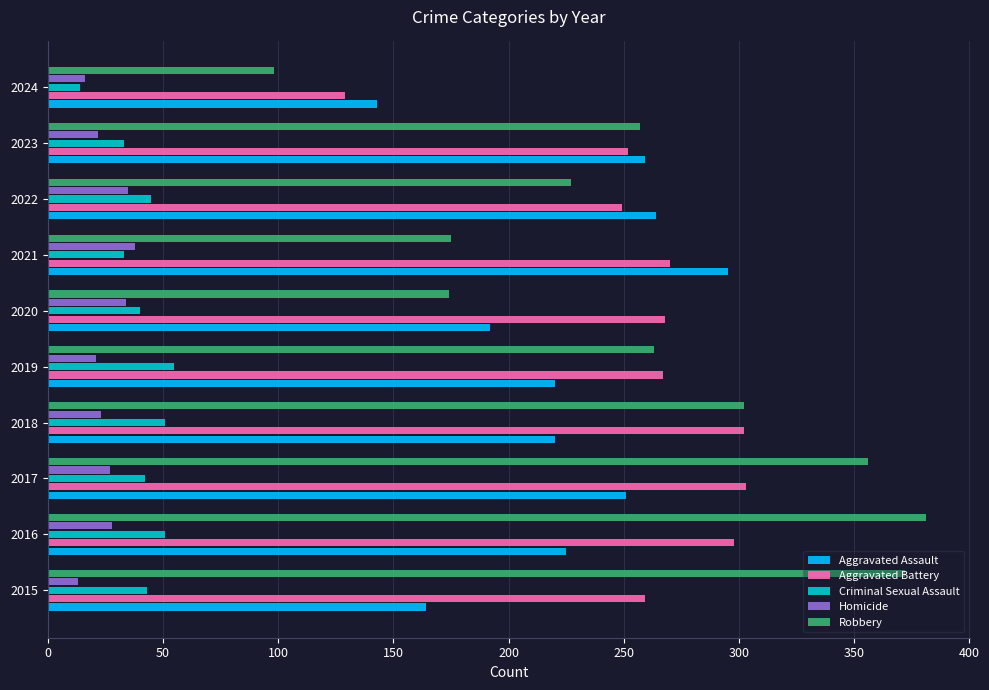

What is the difference between the maximum and second lowest values in the Criminal Sexual Assault series?

22